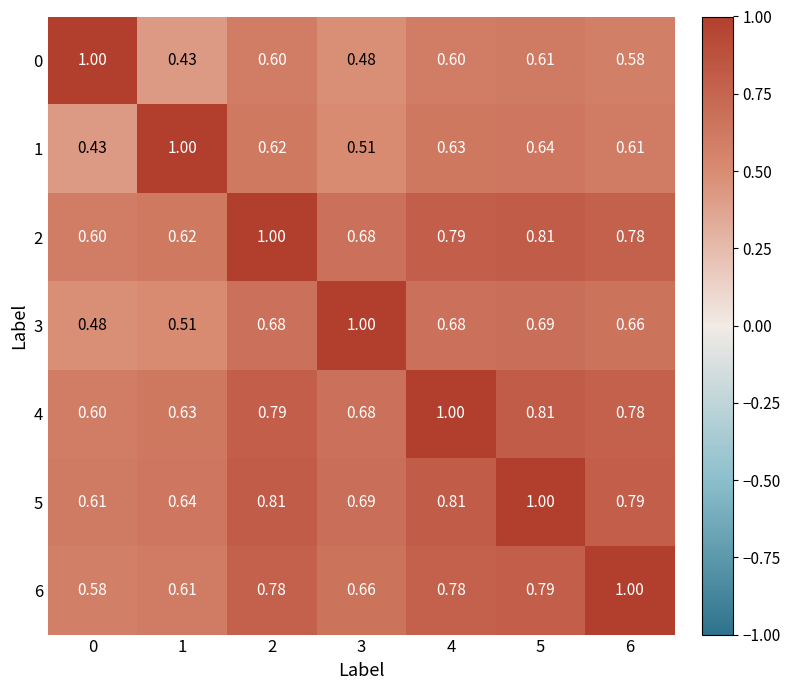

At how many categories does at least one series exceed 0?

7